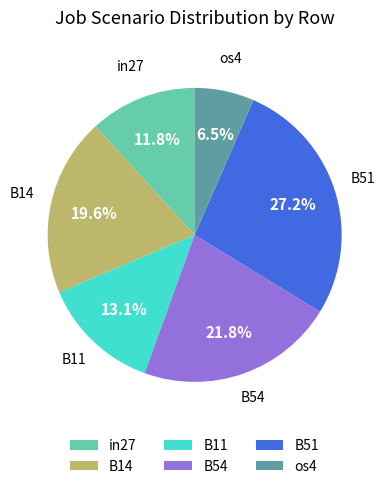

How many slices are in this pie chart?

6